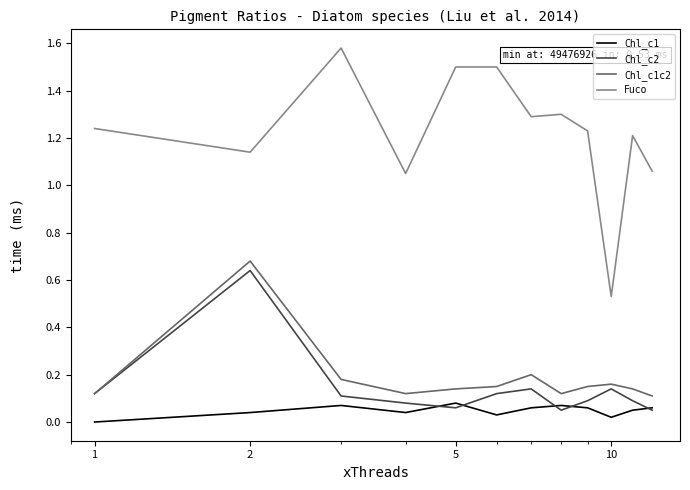

True or false: Chl_c1 and Chl_c1c2 cross at least once.

False